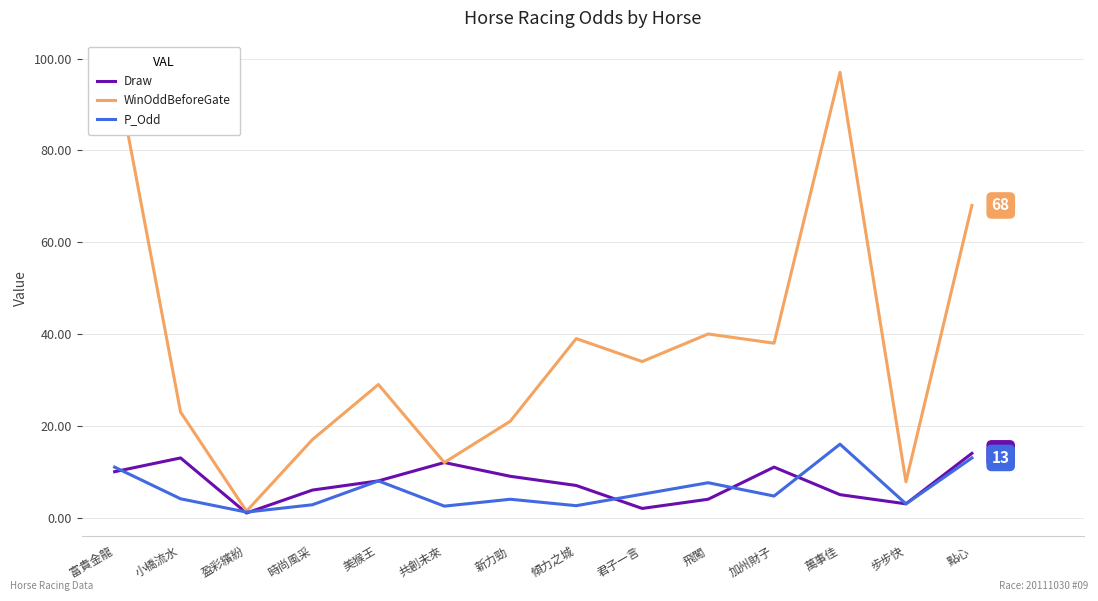

True or false: P_Odd and WinOddBeforeGate intersect in this chart.

False